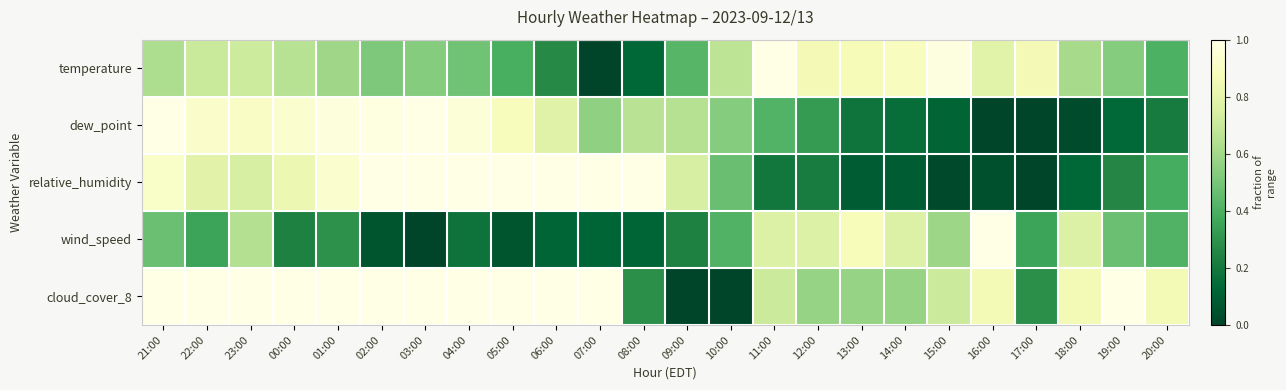

At 22:00, list the series in order from smallest to largest.

wind_speed, temperature, relative_humidity, dew_point, cloud_cover_8